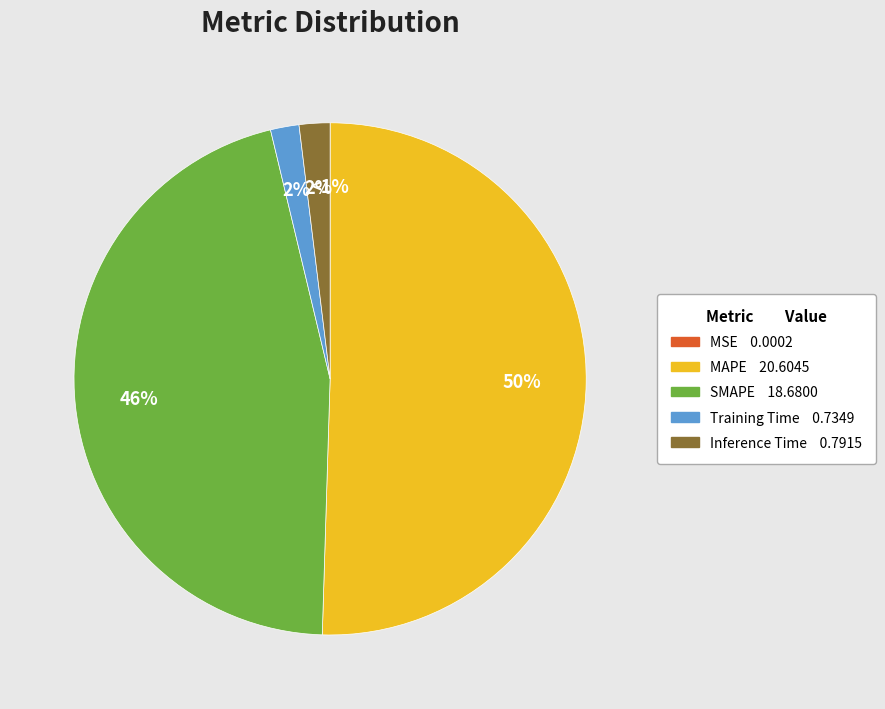

The MAPE slice represents 50% of the pie. True or false?

True